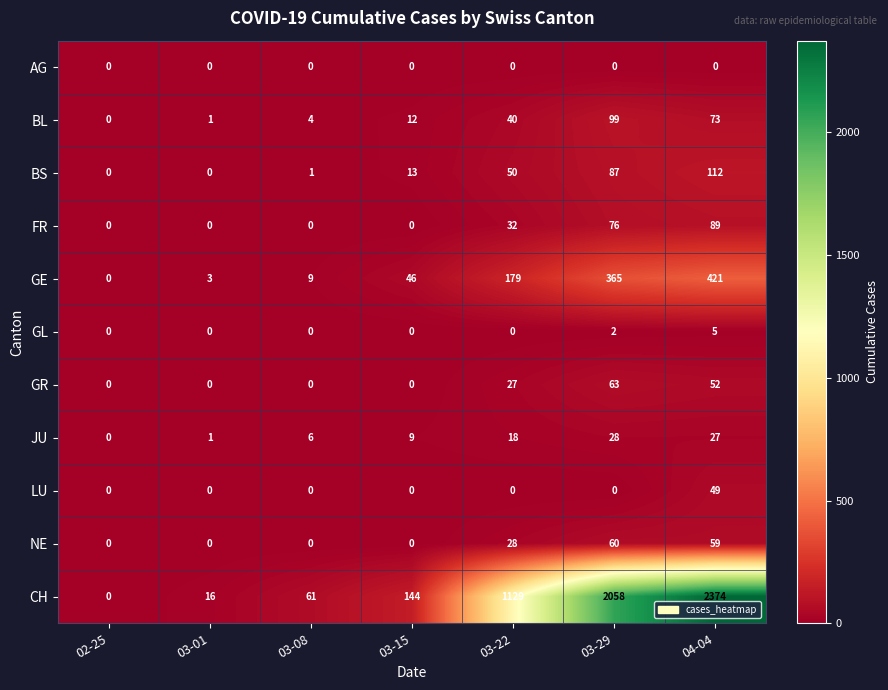

What is the sum of all FR values?

197